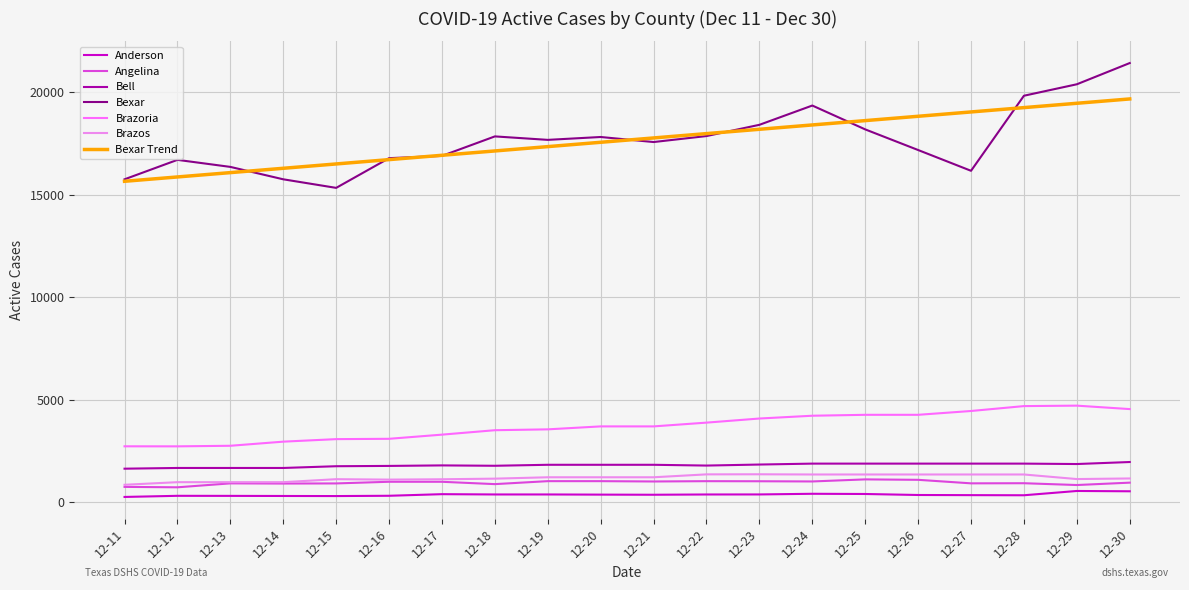

True or false: Bexar Trend and Bell intersect in this chart.

False